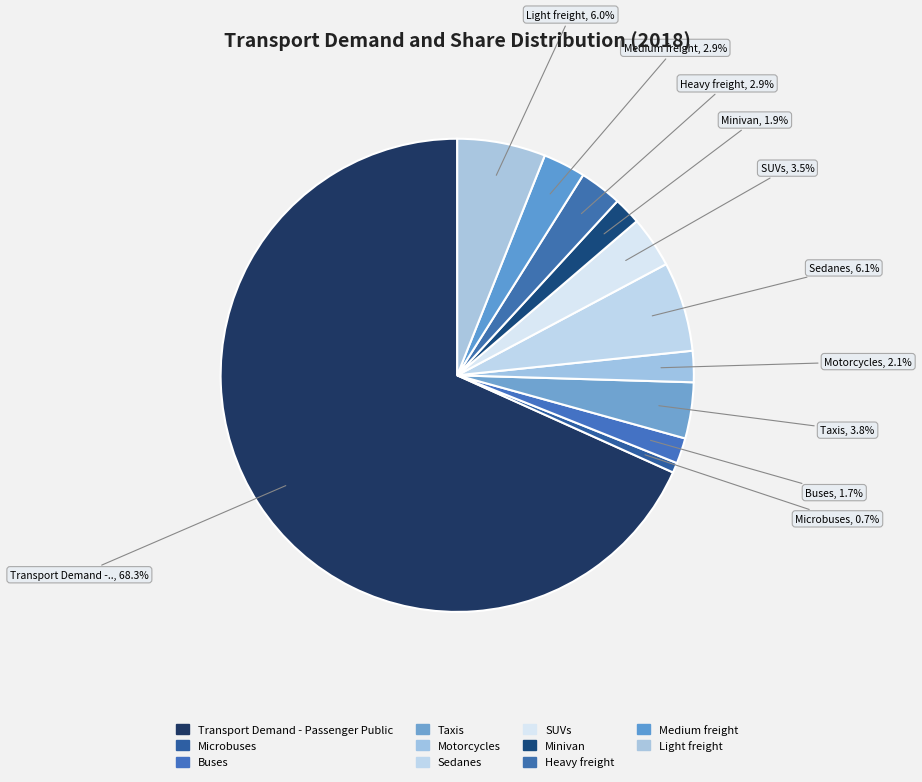

How many slices are in this pie chart?

11